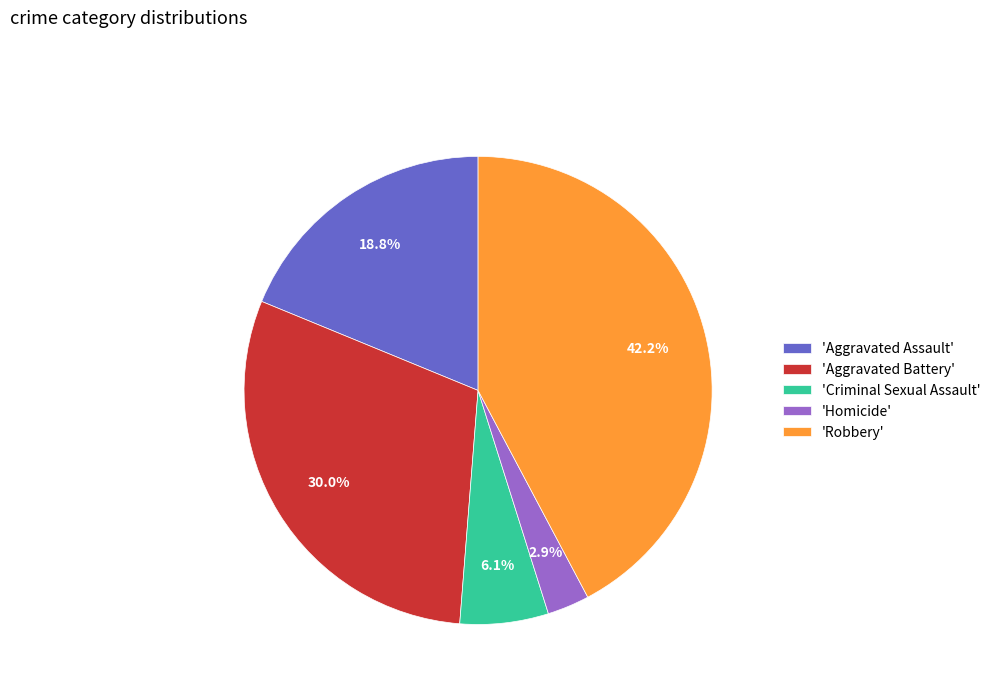

Rank the categories by value from lowest to highest.

'Homicide', 'Criminal Sexual Assault', 'Aggravated Assault', 'Aggravated Battery', 'Robbery'